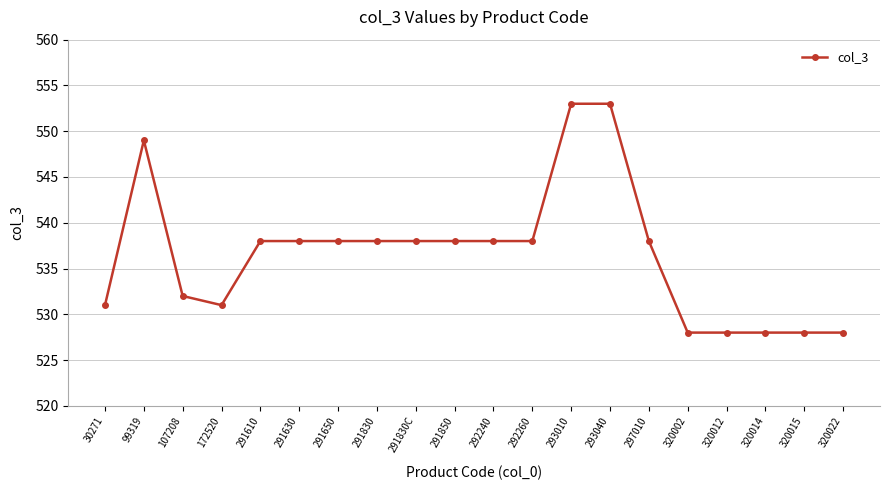

Reading left to right, transcribe all the data shown in this chart.

531	549	532	531	538	538	538	538	538	538	538	538	553	553	538	528	528	528	528	528